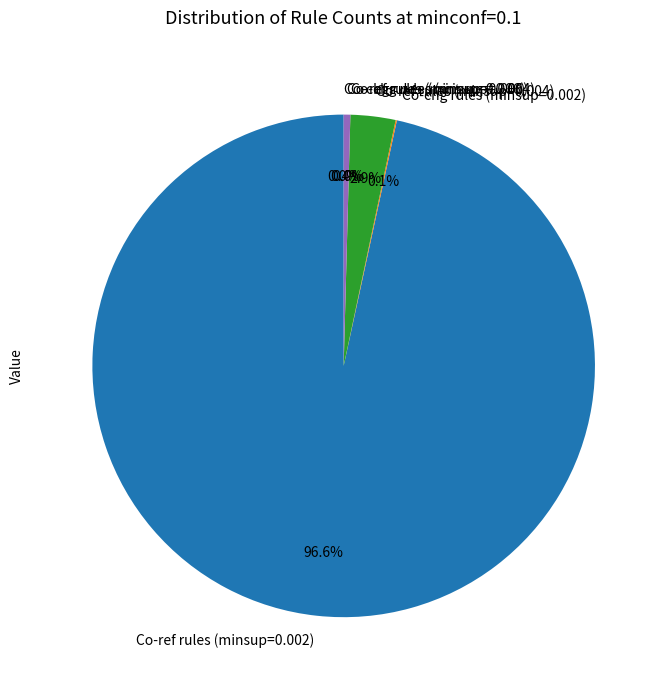

What is the total percentage of Co-ref rules (minsup=0.002) and Co-ref rules (minsup=0.004)?

99.5%